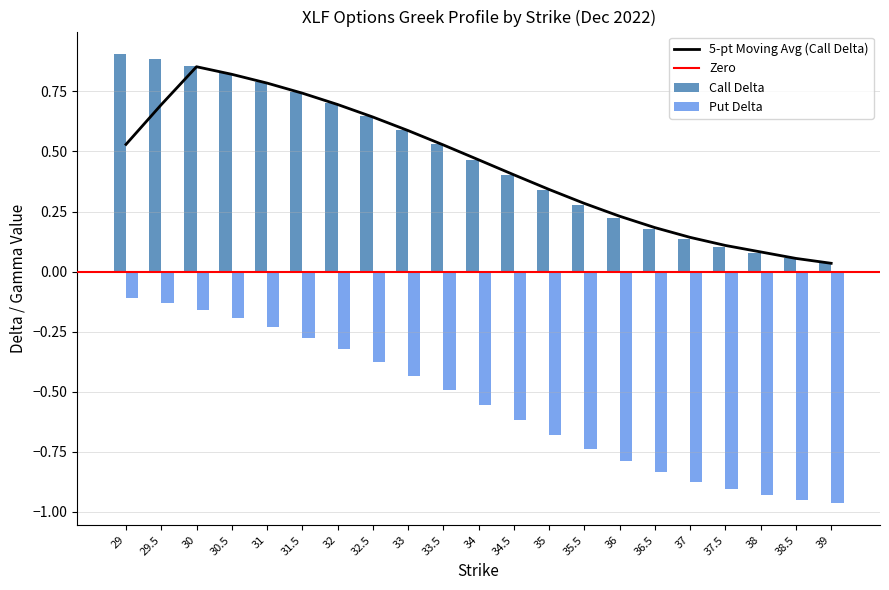

What is the value of the Call Delta bar at the 2nd from the left?

0.9